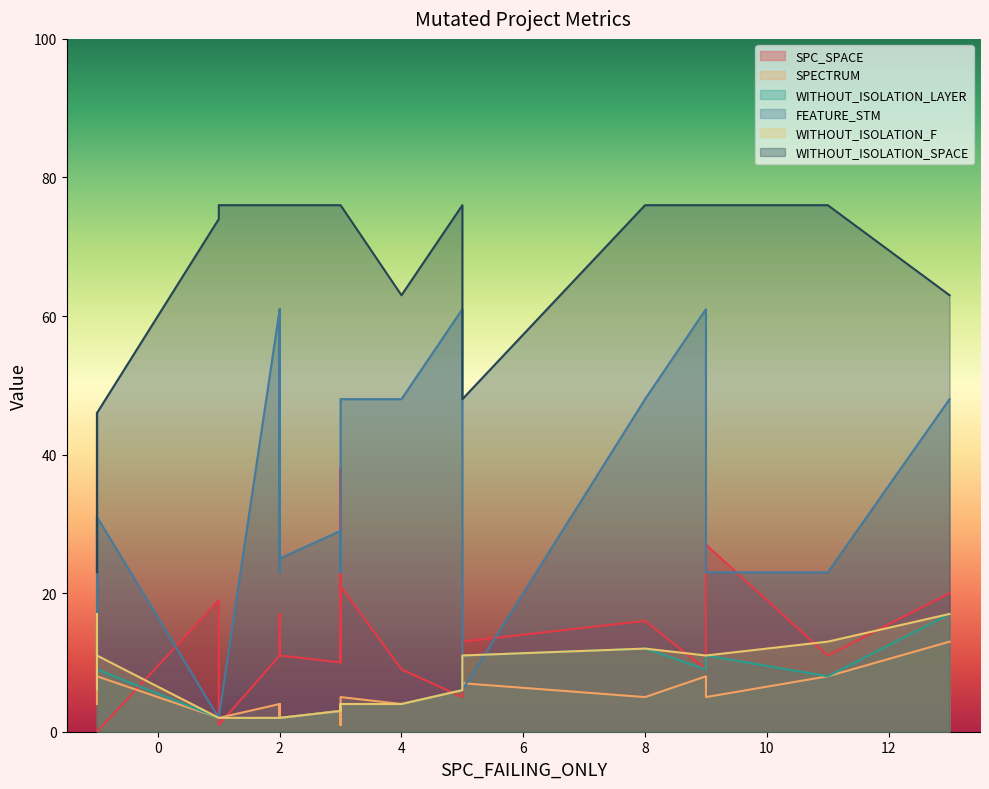

How many times do SPECTRUM and WITHOUT_ISOLATION_F cross each other?

5